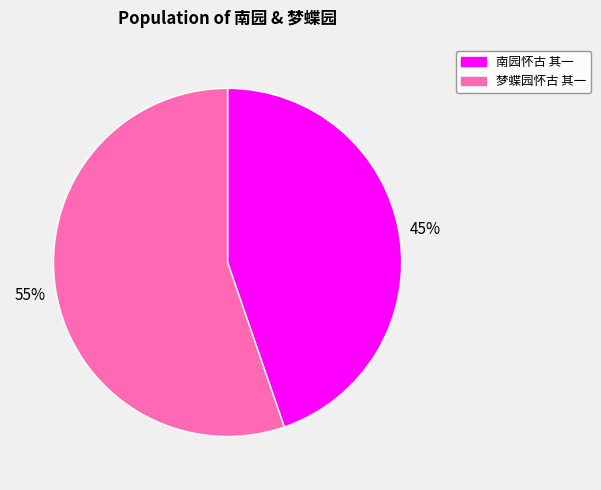

What is the ratio of the value at 南园怀古 其一 to the value at 梦蝶园怀古 其一?

0.8